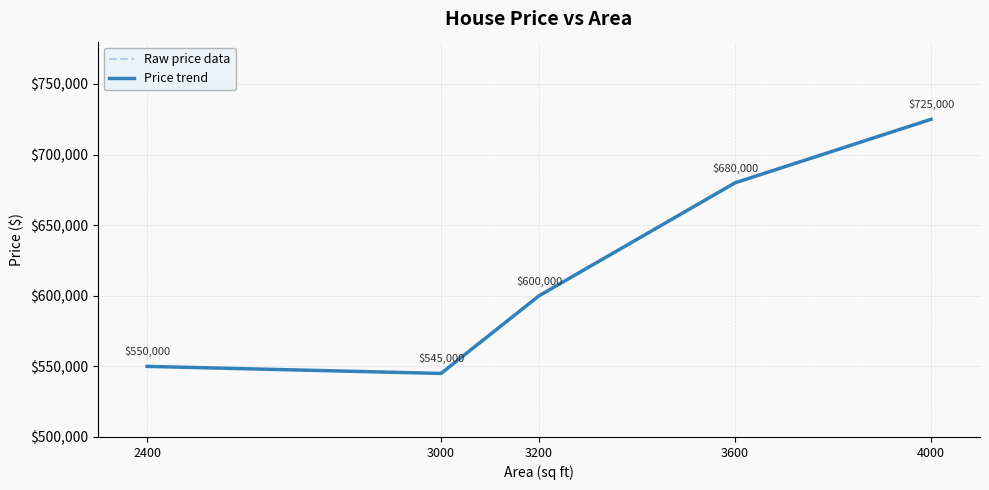

What is the value of the Raw price data point at the 1st from the left?

550000